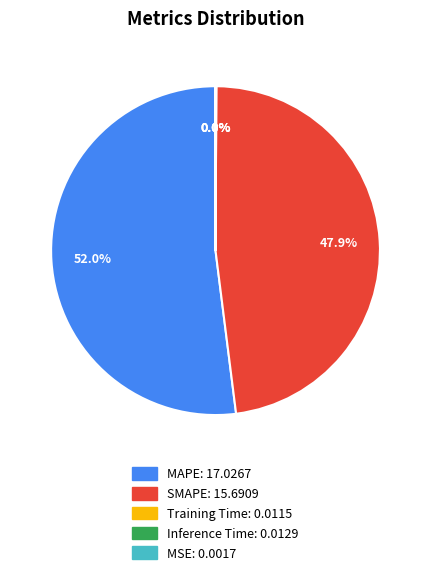

What is the majority slice?

MAPE